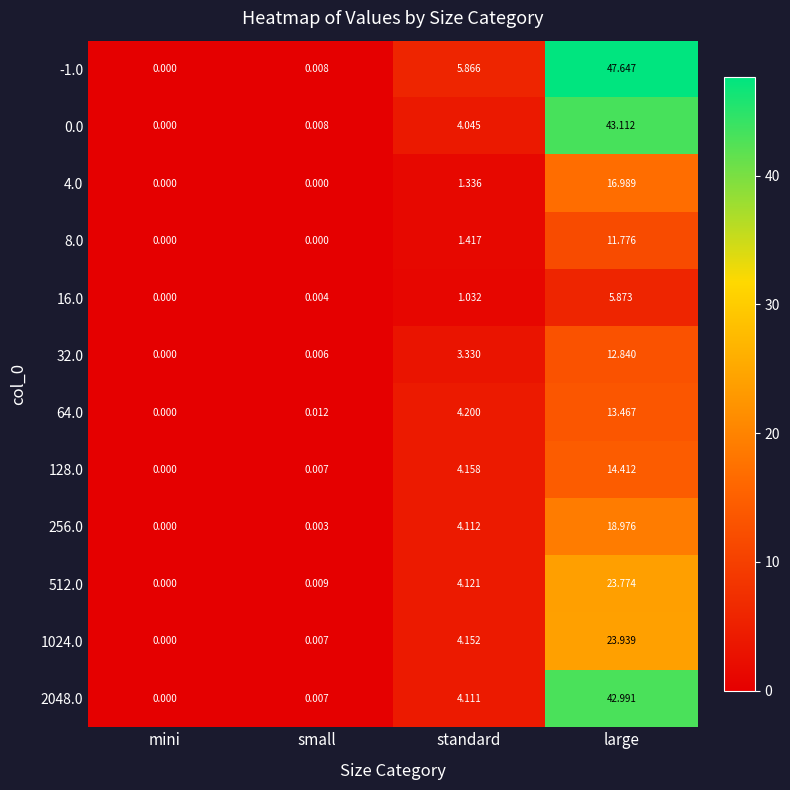

Which category has the lowest value in the 256.0 series?

mini